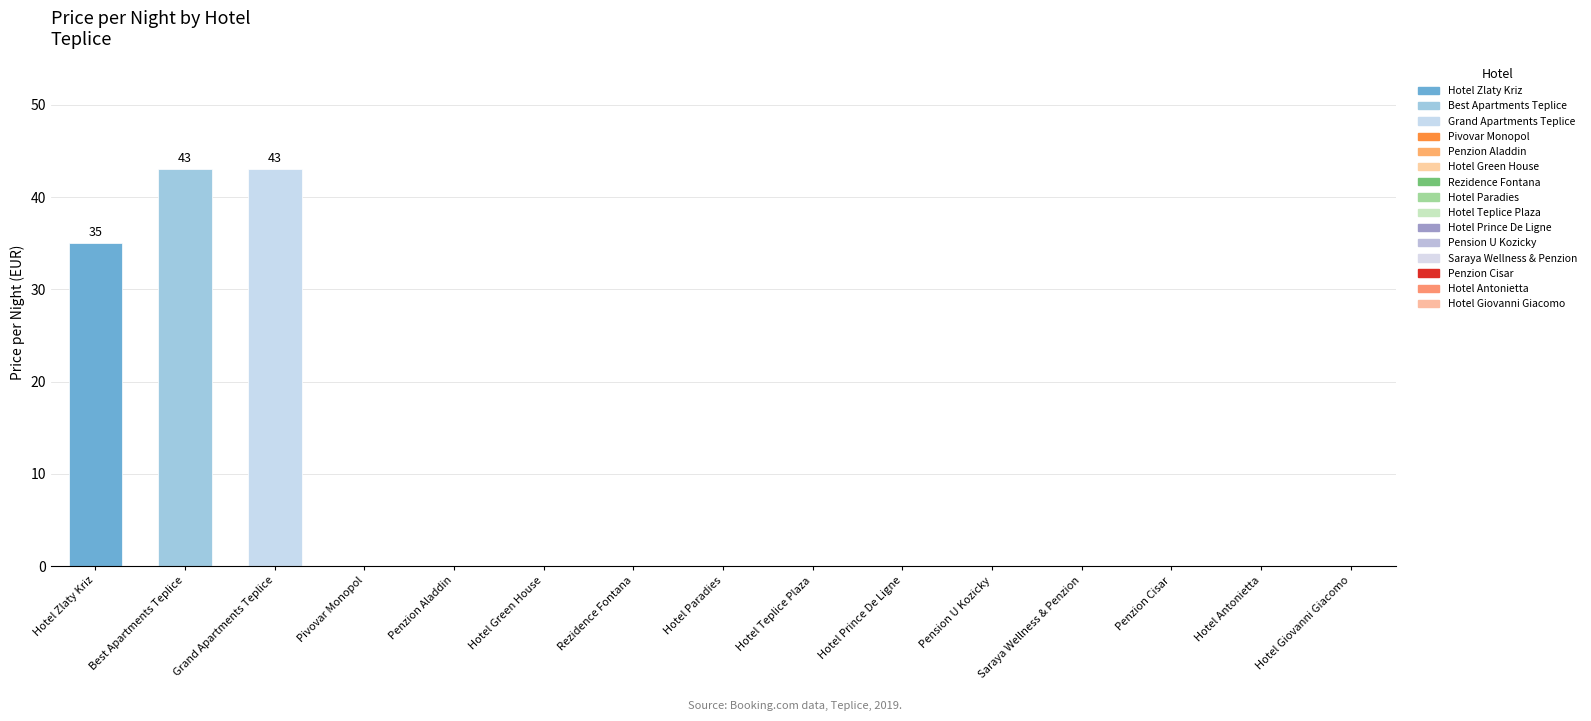

How many series are shown in this chart?

1